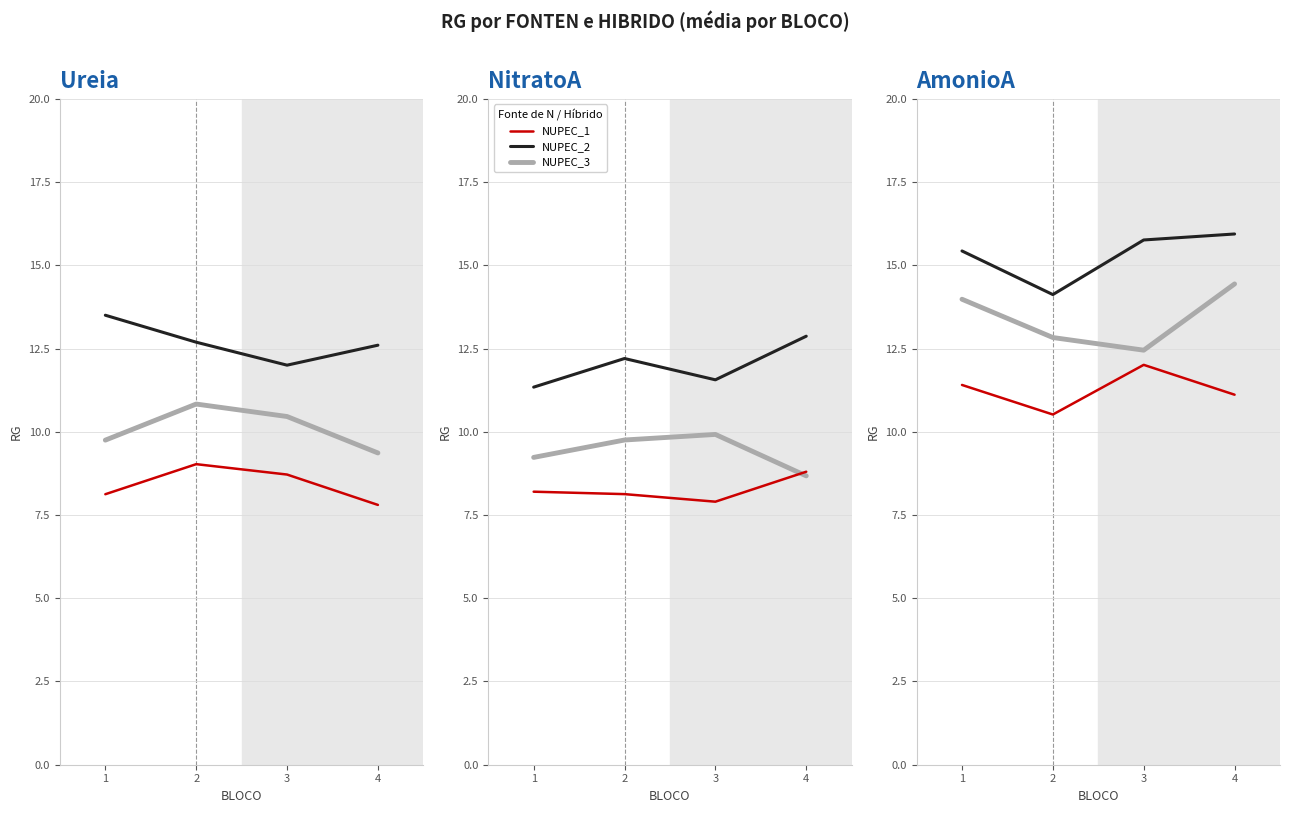

True or false: NUPEC_3 and NUPEC_2 intersect in this chart.

False